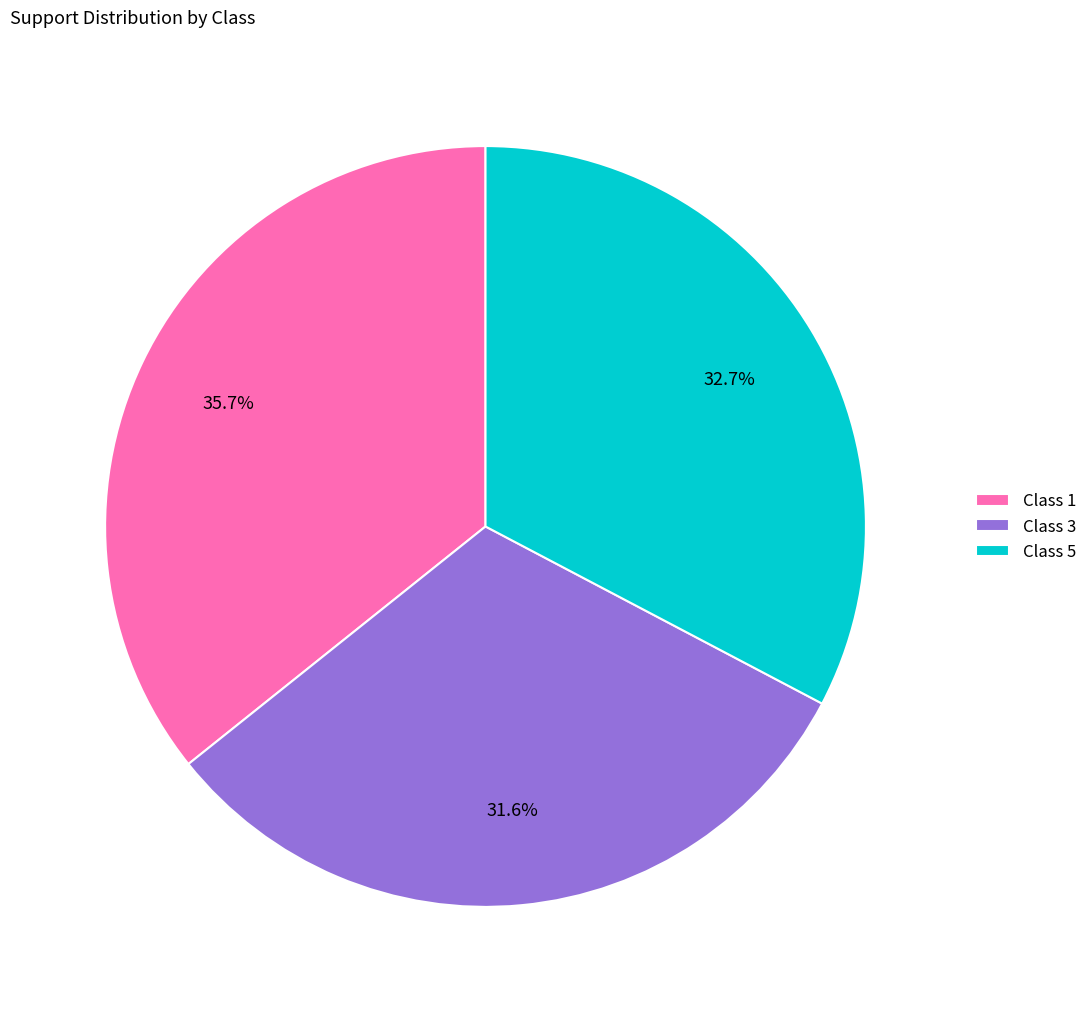

Rank the categories by value from highest to lowest.

Class 1, Class 5, Class 3